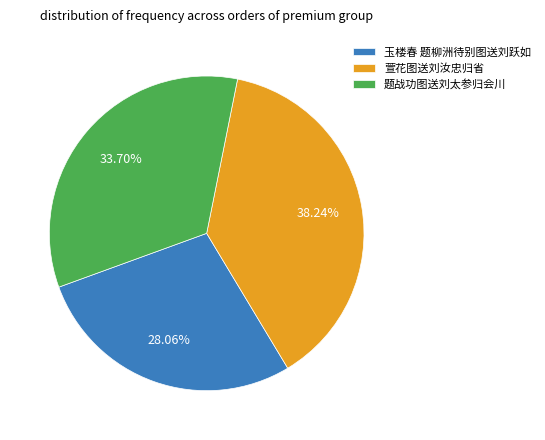

What is the ratio of the value at 题战功图送刘太参归会川 to the value at 玉楼春 题柳洲待别图送刘跃如?

1.2